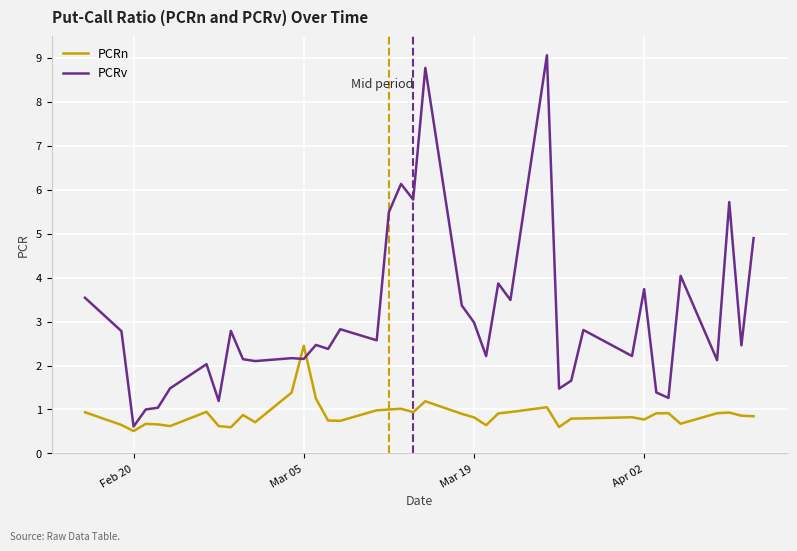

Which series has the largest range (max minus min)?

PCRv